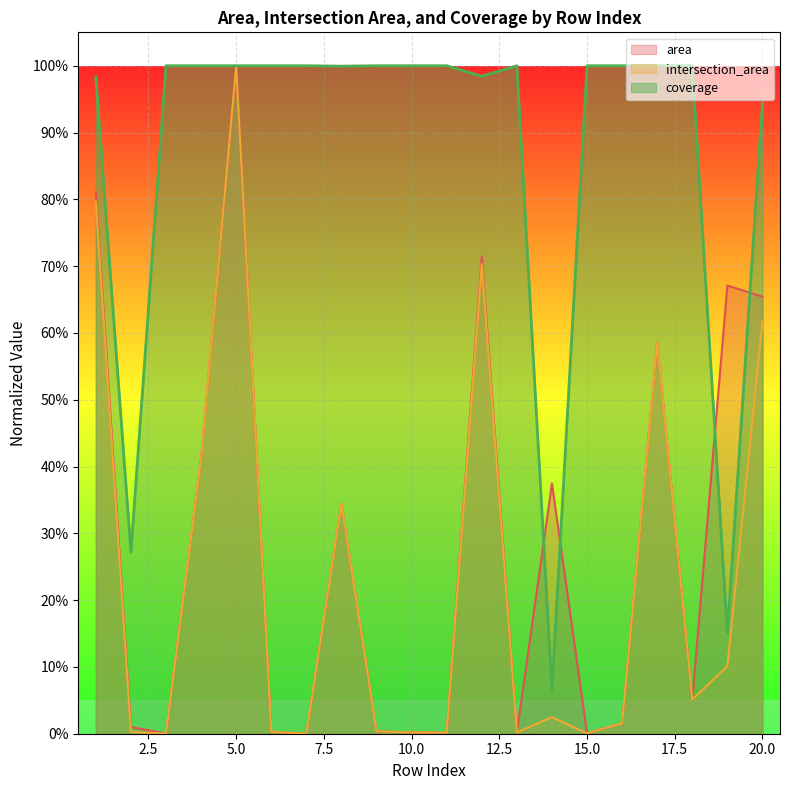

At which category is the sum across all series the highest?

5